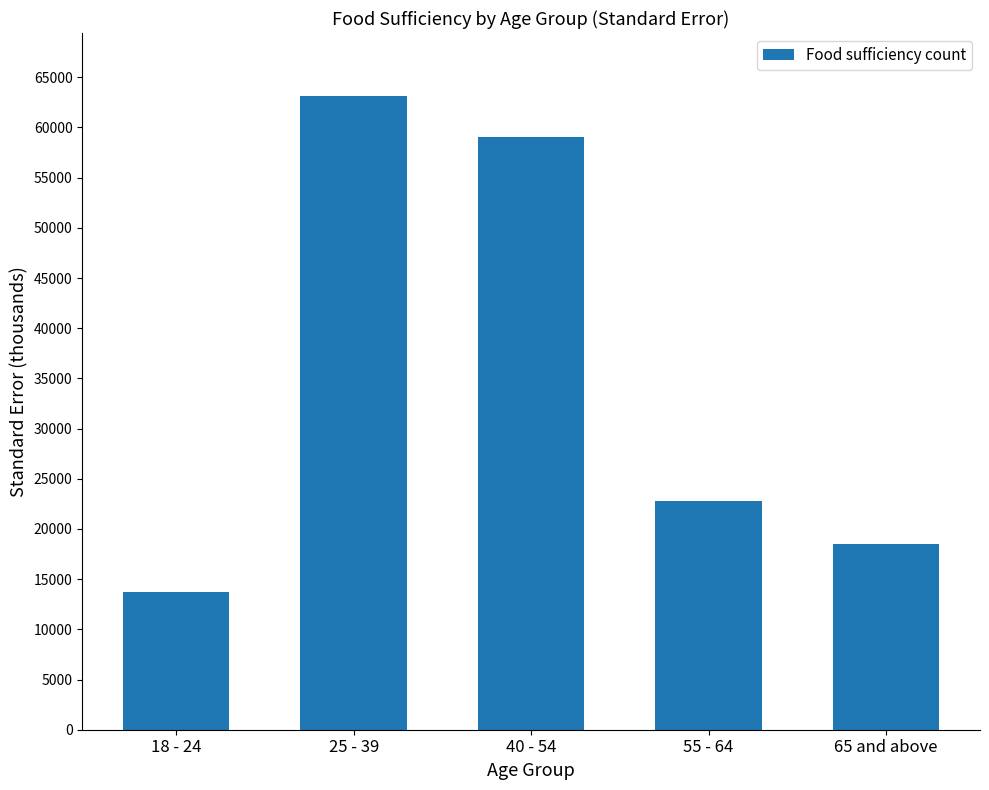

True or false: the data shows 18522.6 at 65 and above.

True